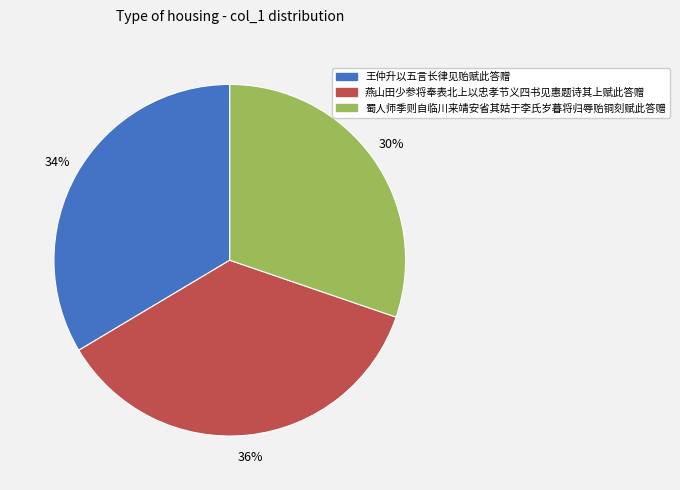

What is the ratio of the value at 燕山田少参将奉表北上以忠孝节义四书见惠题诗其上赋此答赠 to the value at 蜀人师季则自临川来靖安省其姑于李氏岁暮将归辱贻铜刻赋此答赠?

1.2